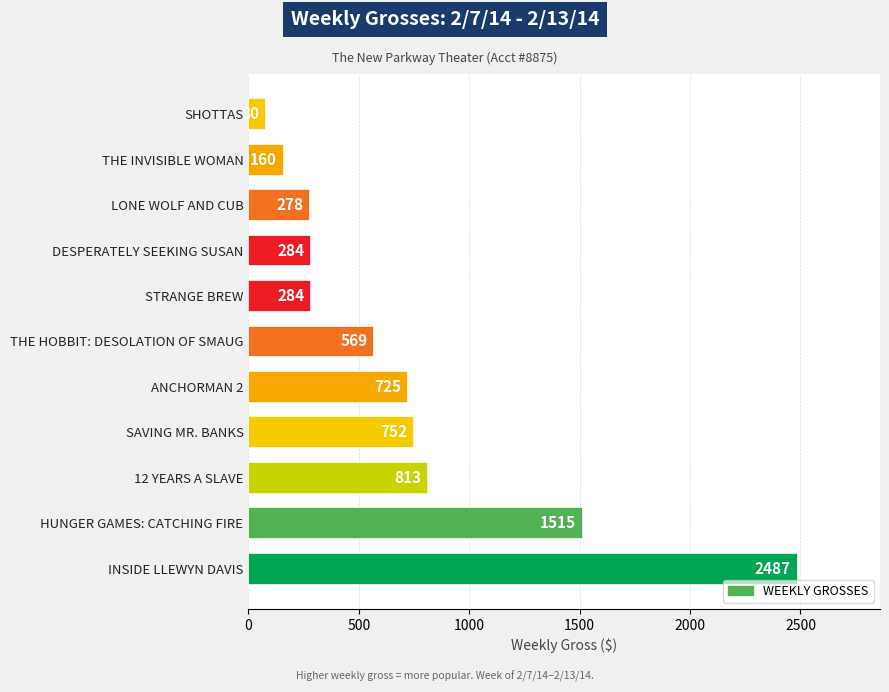

How many bars are there in total?

11